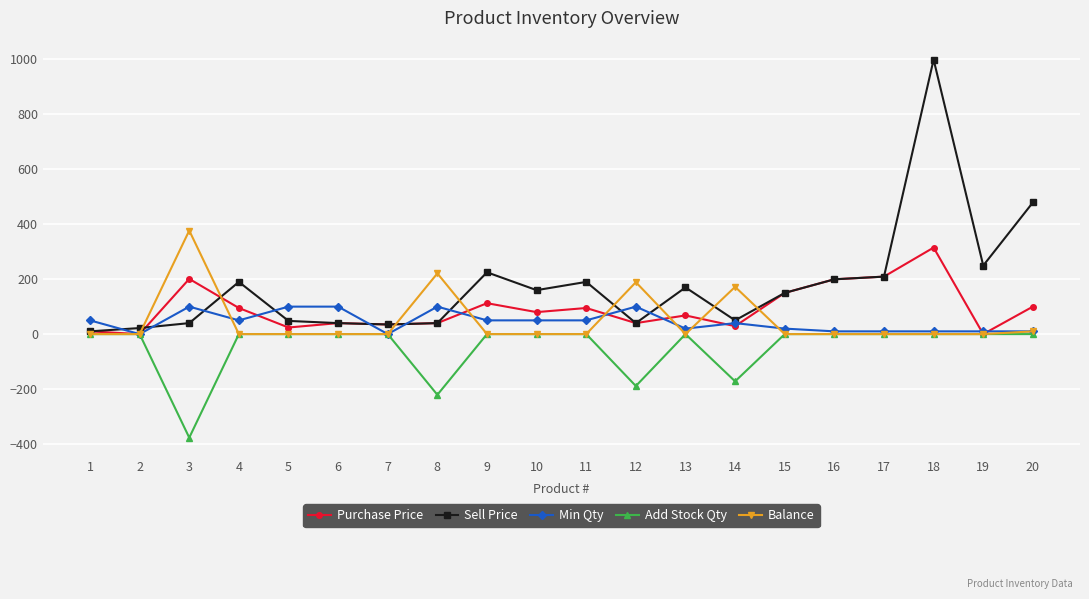

How many Min Qty values are between 10 and 100?

18